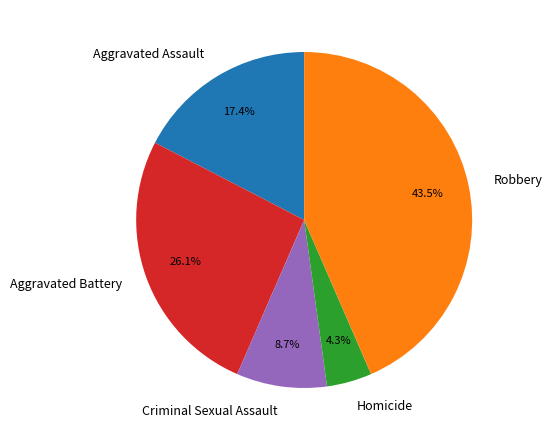

To the nearest percent, what portion does Homicide represent?

4%